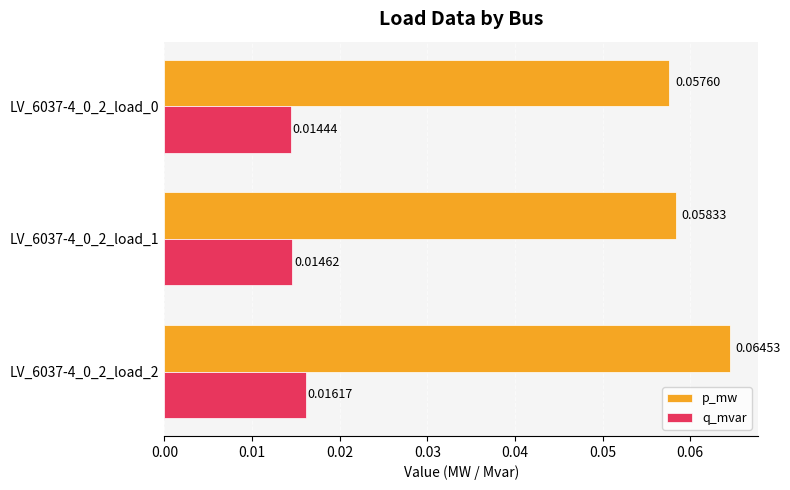

Which series has the largest range (max minus min)?

p_mw